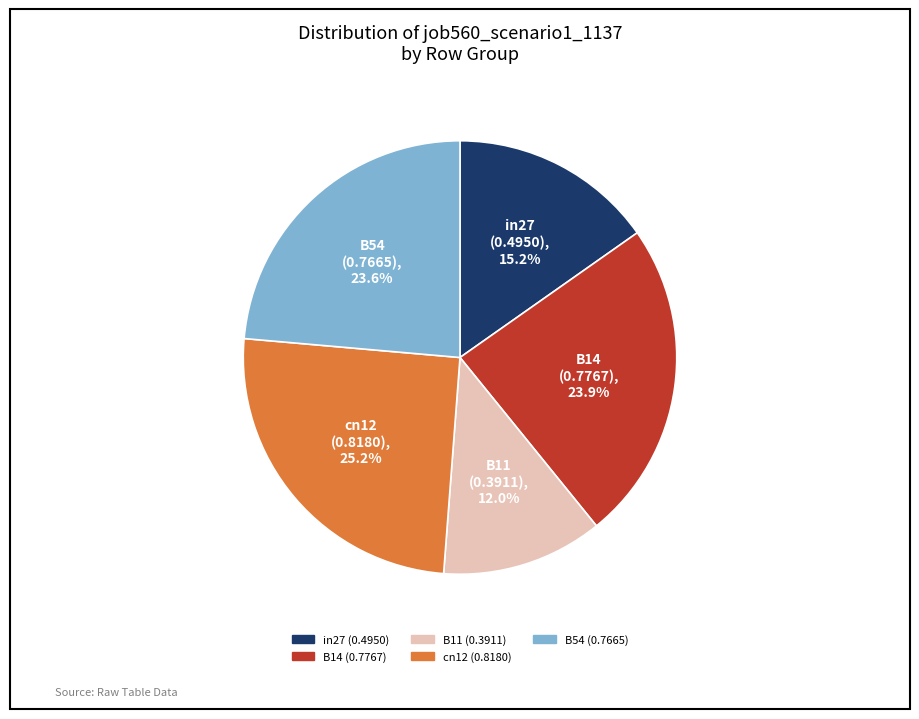

To the nearest percent, what is the average slice percentage?

20%